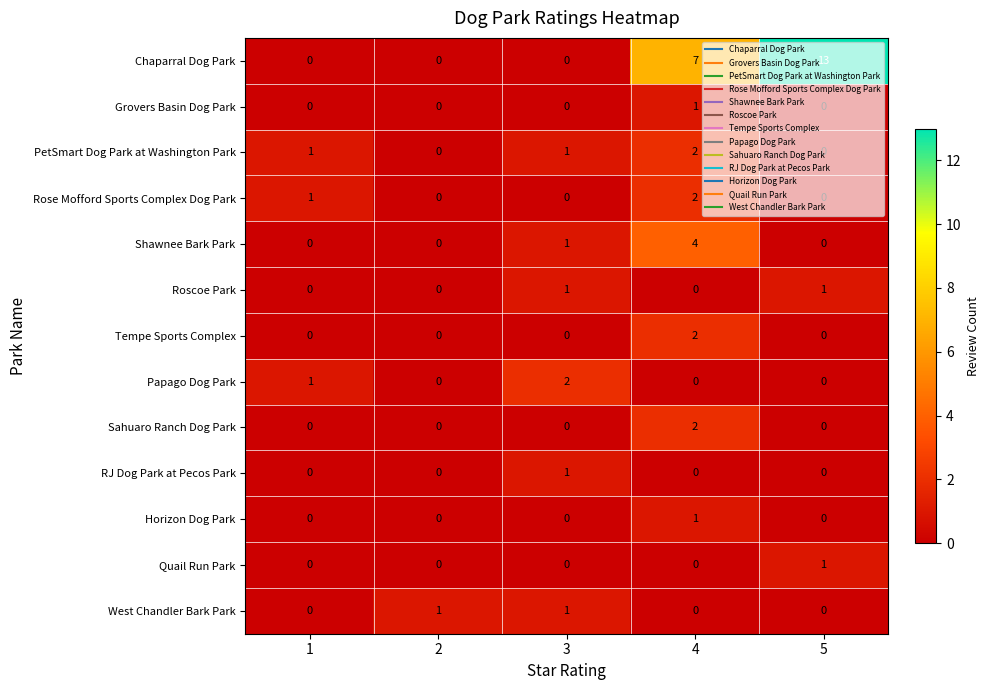

Between 4 and 5, which series saw the biggest shift?

Chaparral Dog Park